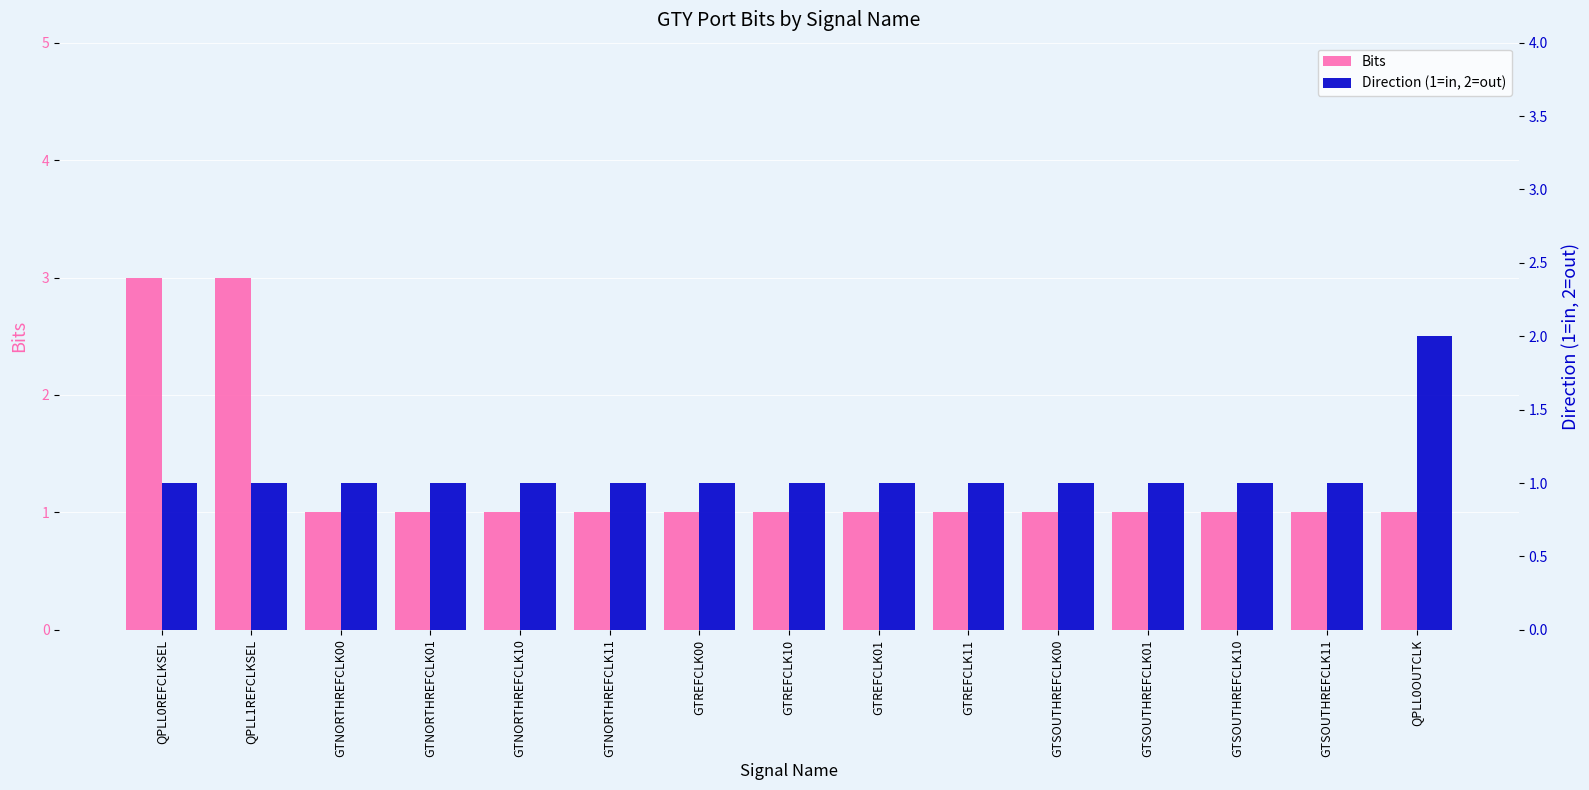

At which category is the sum across all series the highest?

QPLL0REFCLKSEL